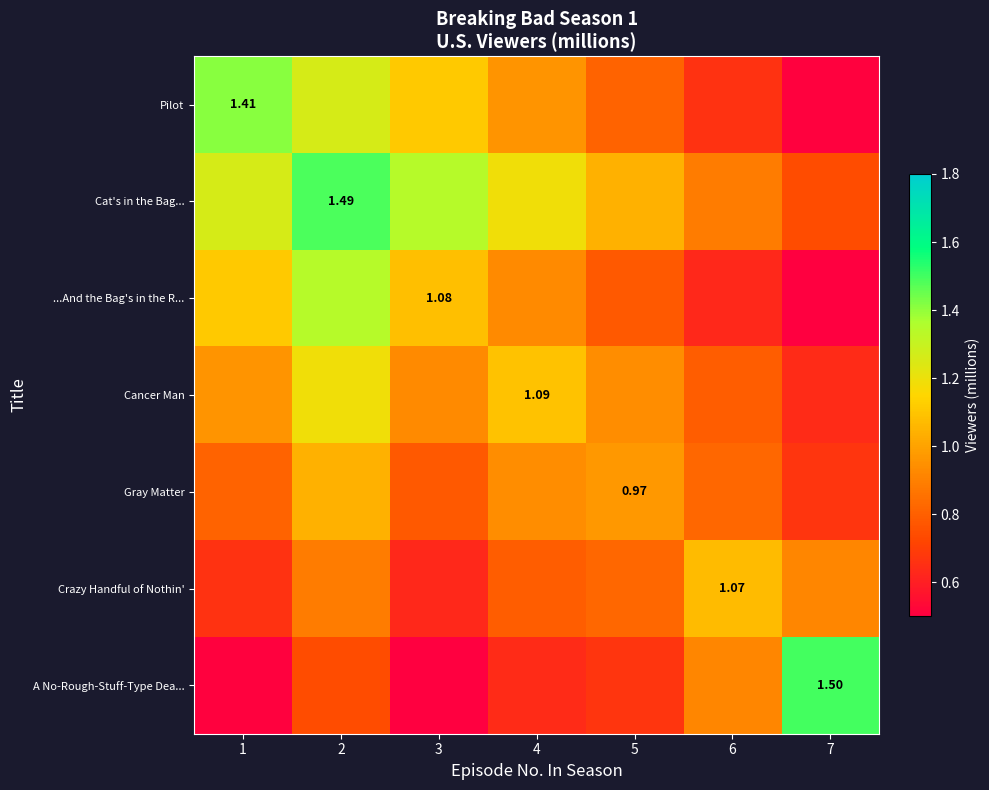

The value of Cancer Man at 6 is 0.8. True or false?

True